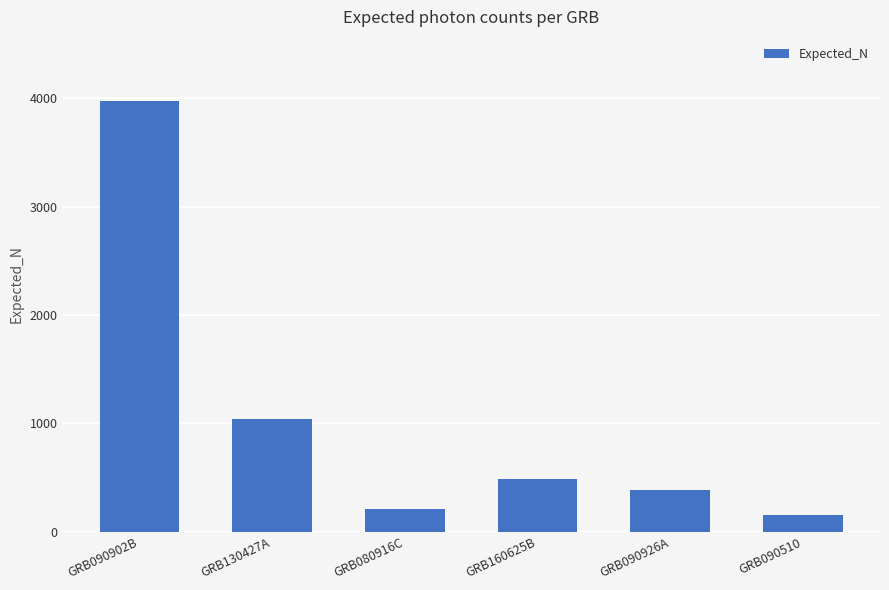

Is it true that the value at GRB090902B is 7028?

False